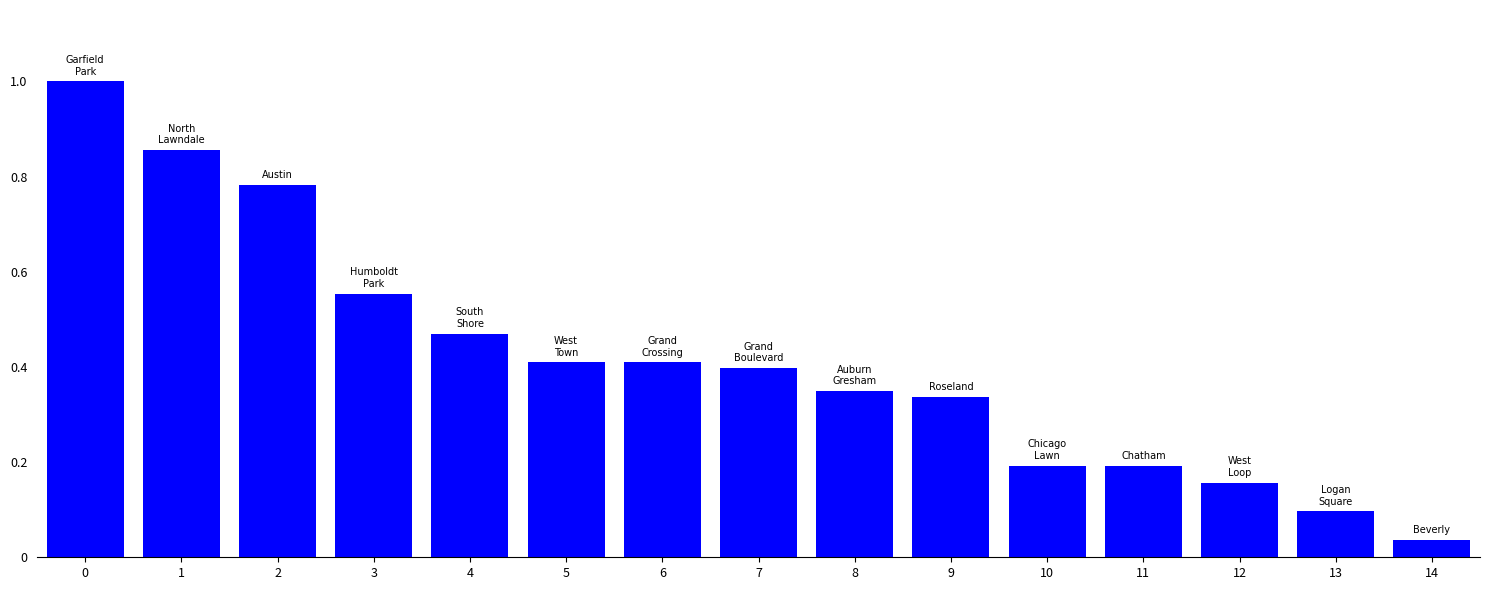

Is it true that the value at 13 is 0.2?

False